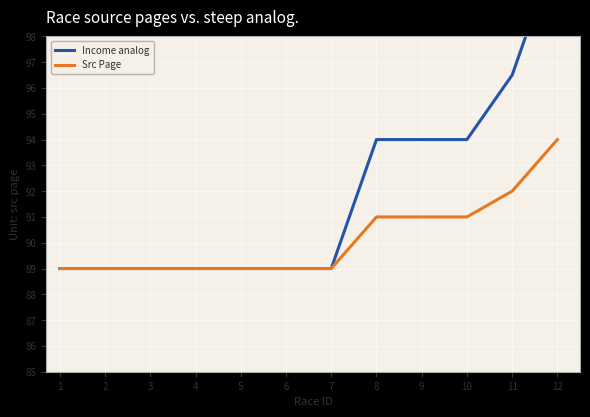

True or false: Src Page has a value of 92 at 11.

True